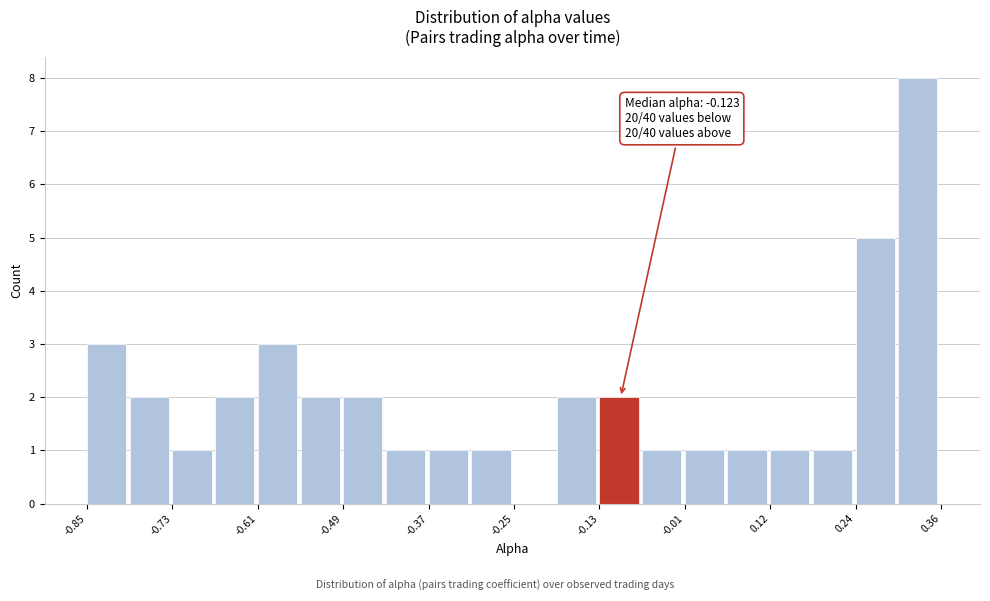

Around what value on the x-axis is the tallest bar? Give the approximate position of its centre, as read against the axis.

0.32